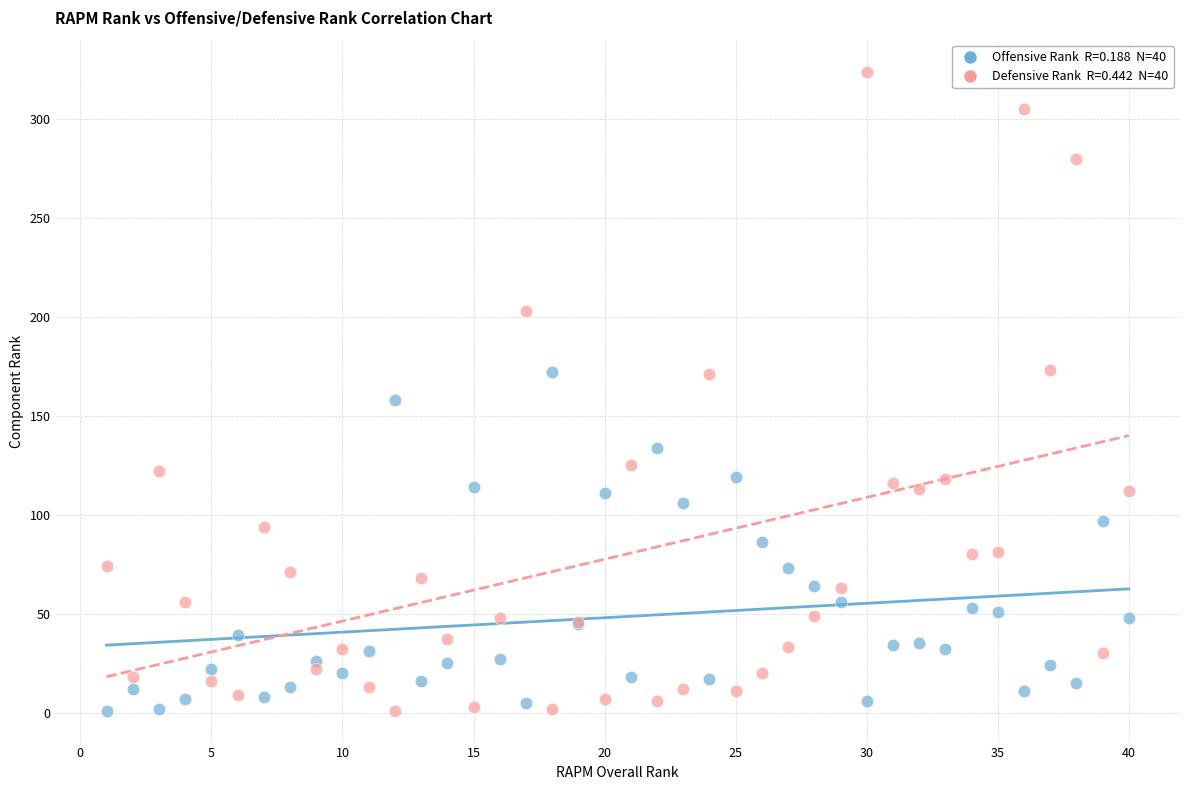

Across all series, what Y value is closest to 162?

158